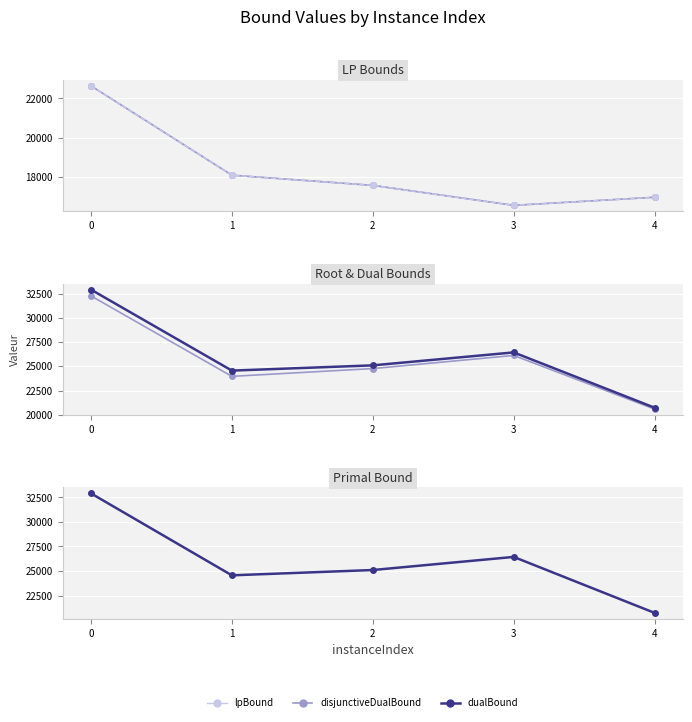

What is the difference between the maximum and minimum values in the lpBound series?

6076.2